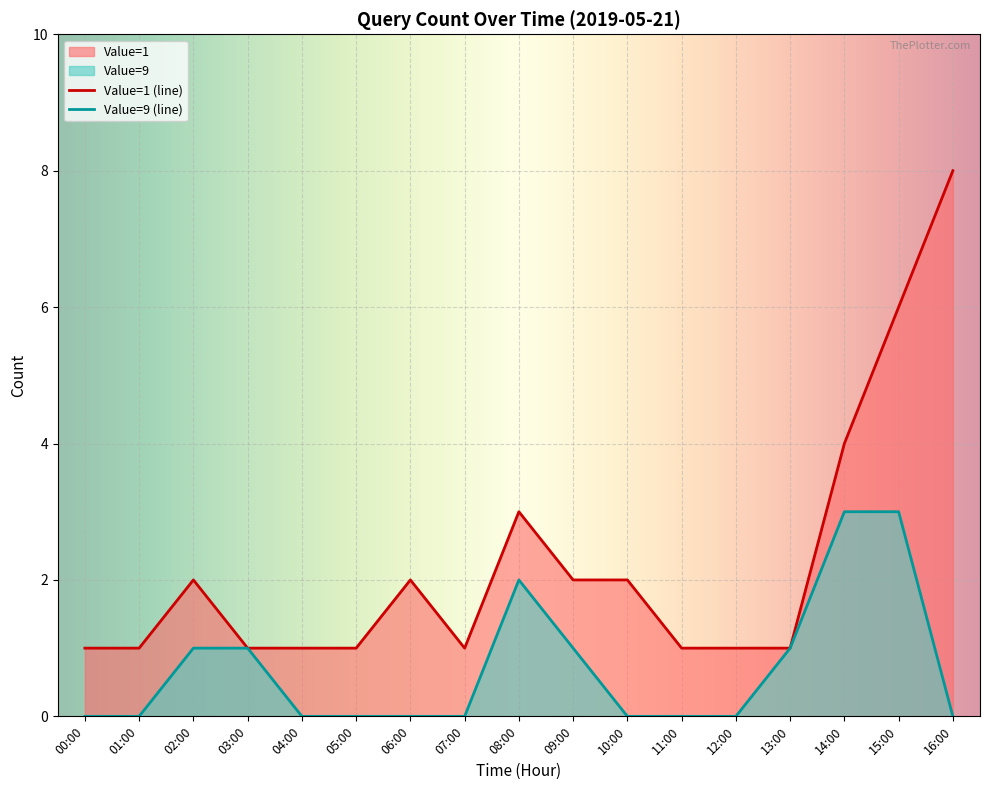

Which category has the highest value across all series?

16:00